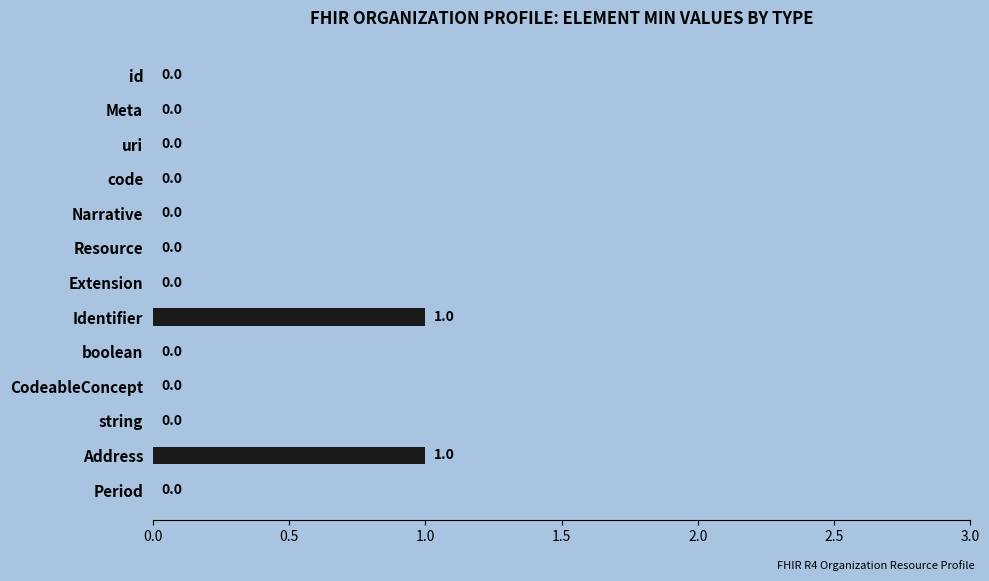

How many values are between 0 and 1?

13